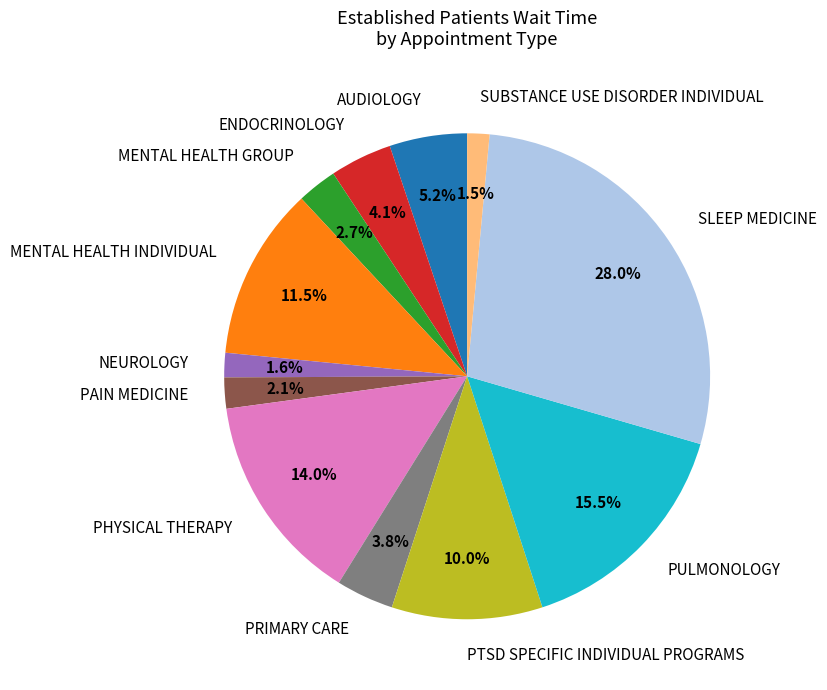

What portion of the pie excludes MENTAL HEALTH GROUP?

97.3%